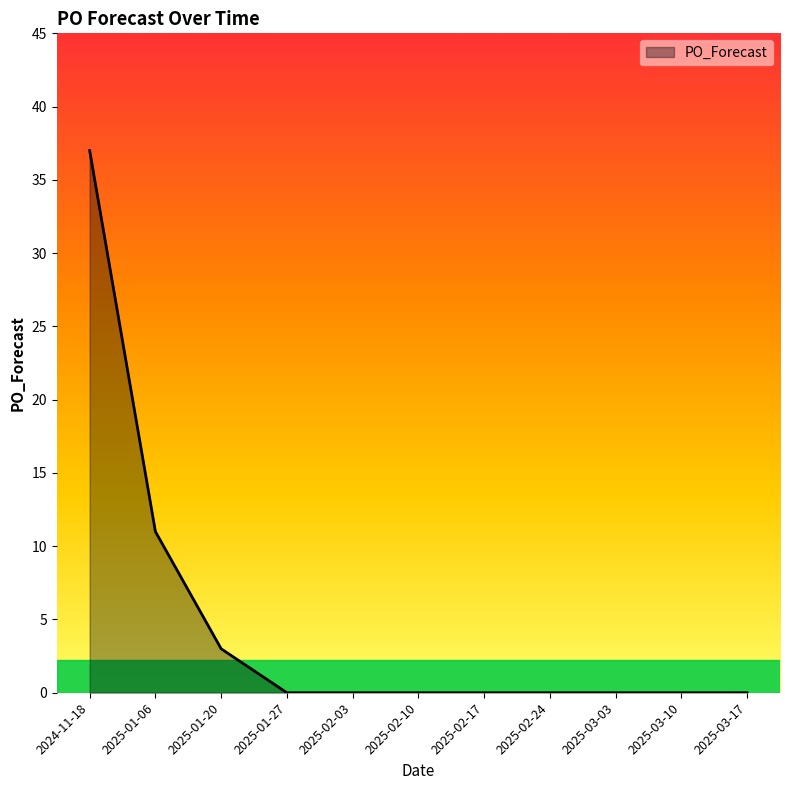

What is the greatest value displayed?

37